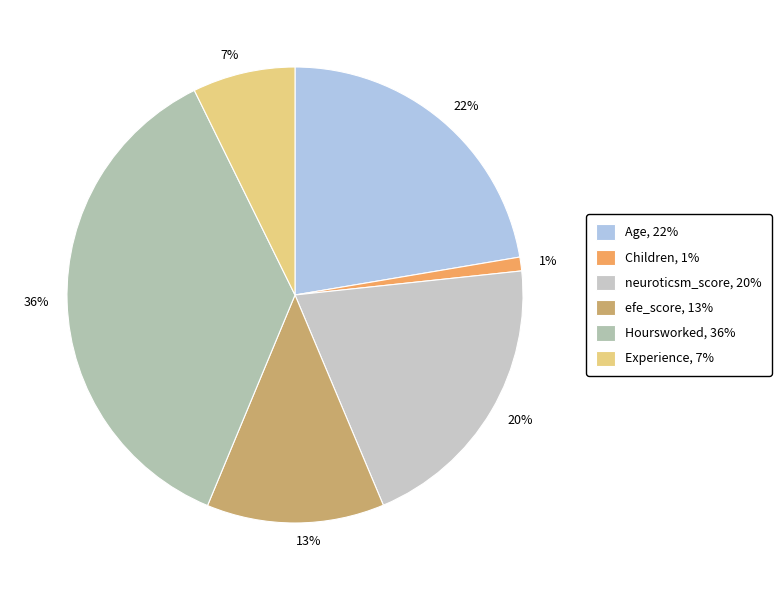

Combined, do Children and Age account for over 50%?

No